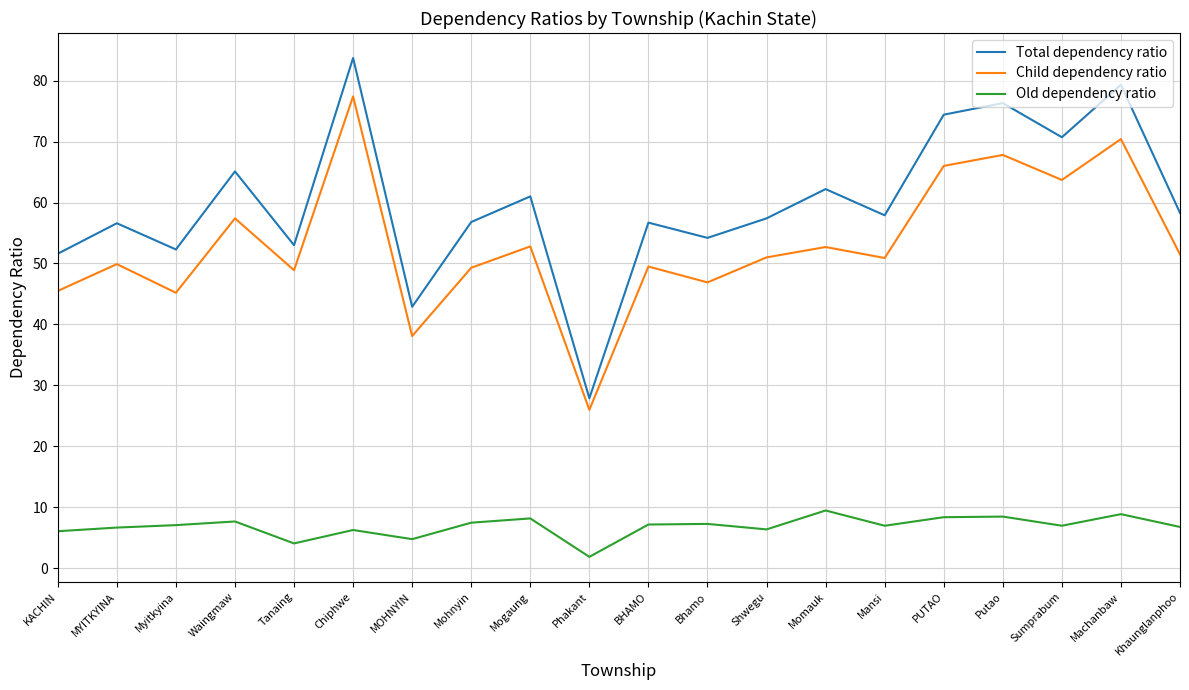

True or false: Total dependency ratio has more than 1 interior local peaks.

True